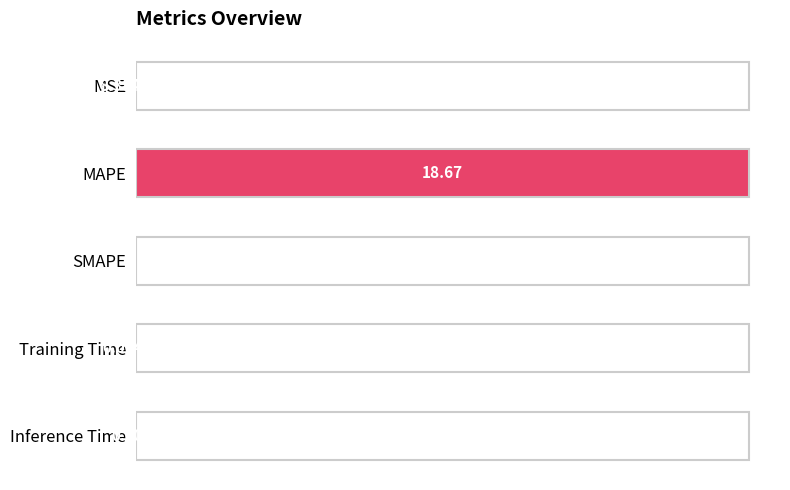

At which category does the chart reach its peak across all series?

MAPE